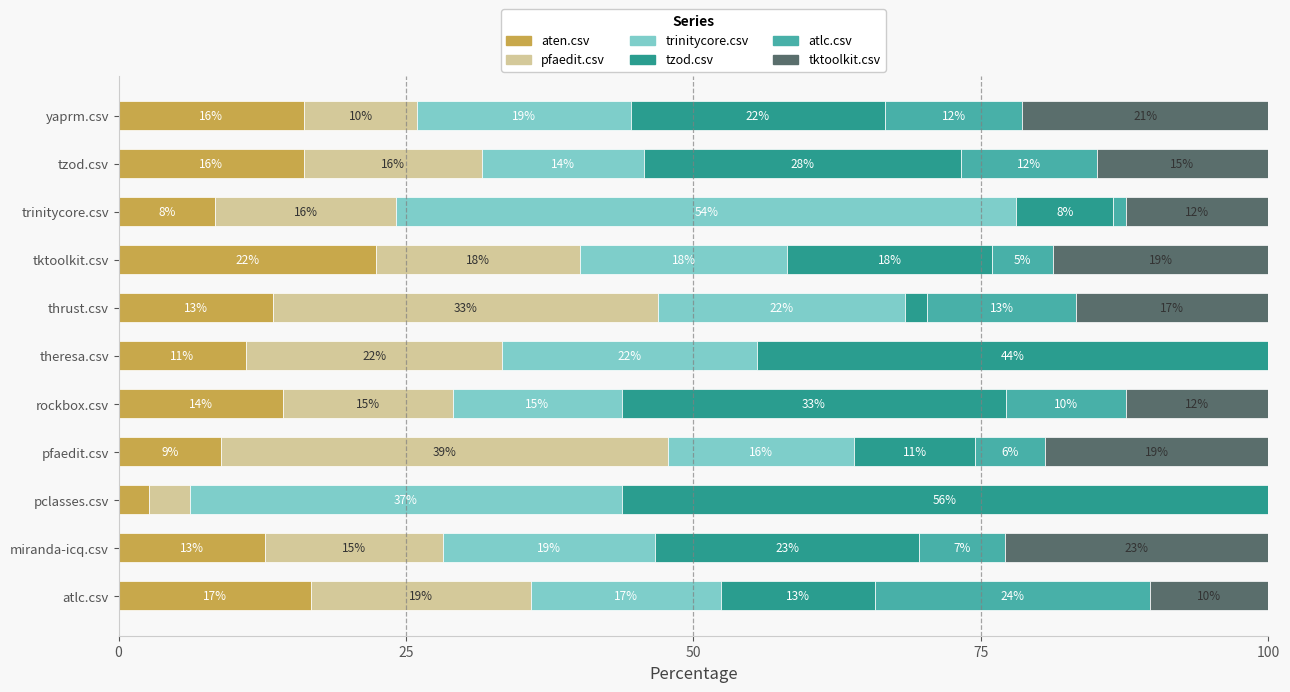

At how many categories does at least one series exceed 24?

7